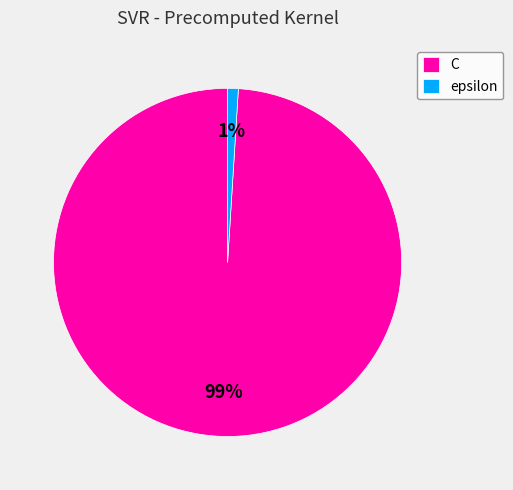

Does C account for over 50% of the chart?

Yes